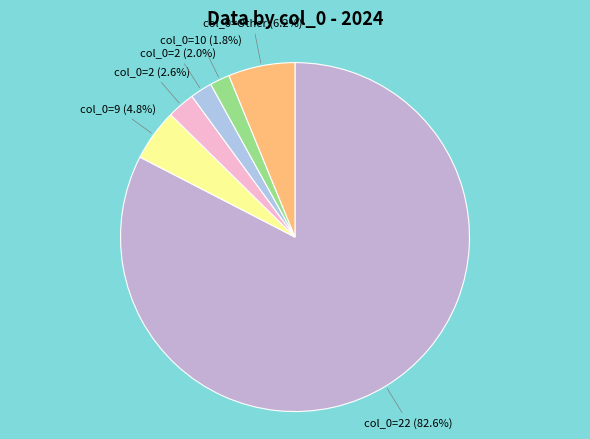

How many slices are in this pie chart?

6